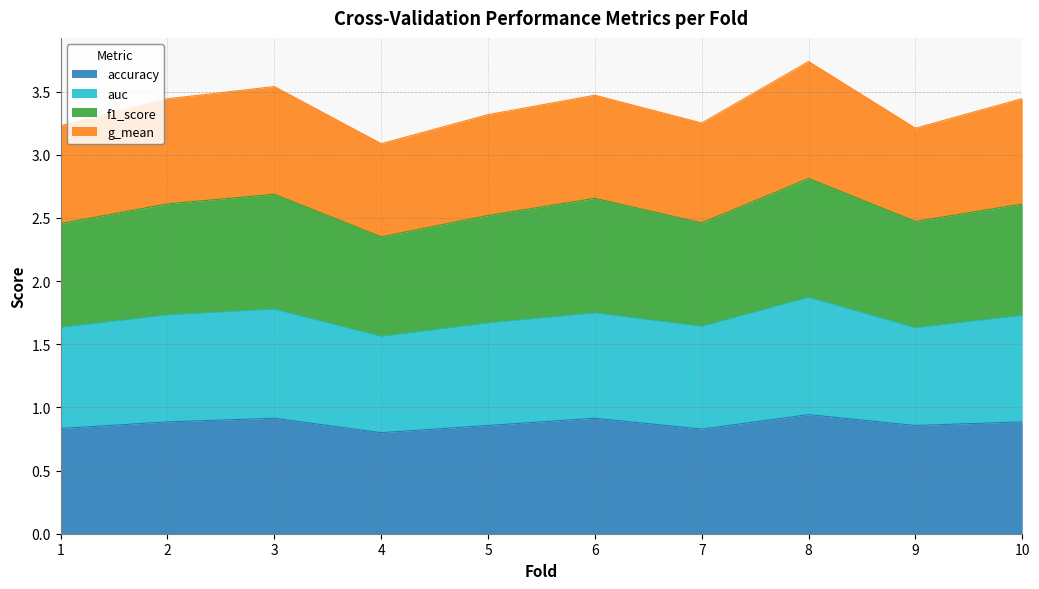

True or false: accuracy and f1_score intersect in this chart.

False